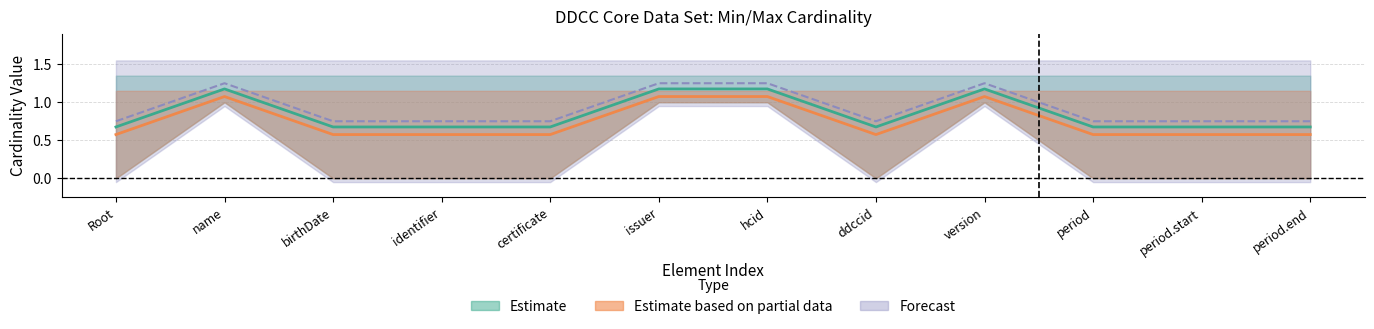

At how many categories does at least one series exceed 0?

12